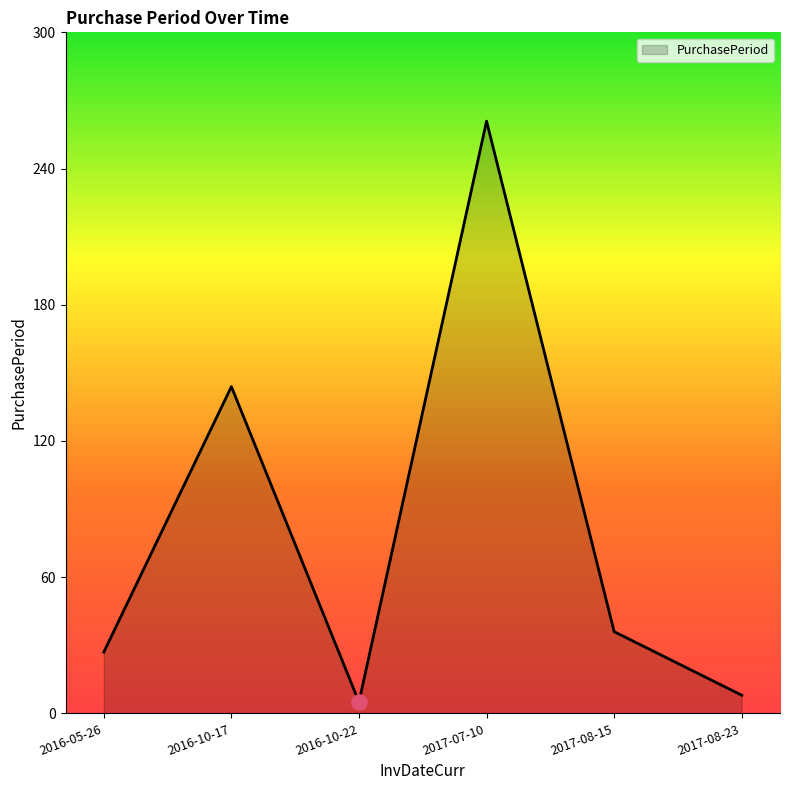

Approximately how many times larger is the value at 2016-10-17 compared to 2017-08-23?

18.0